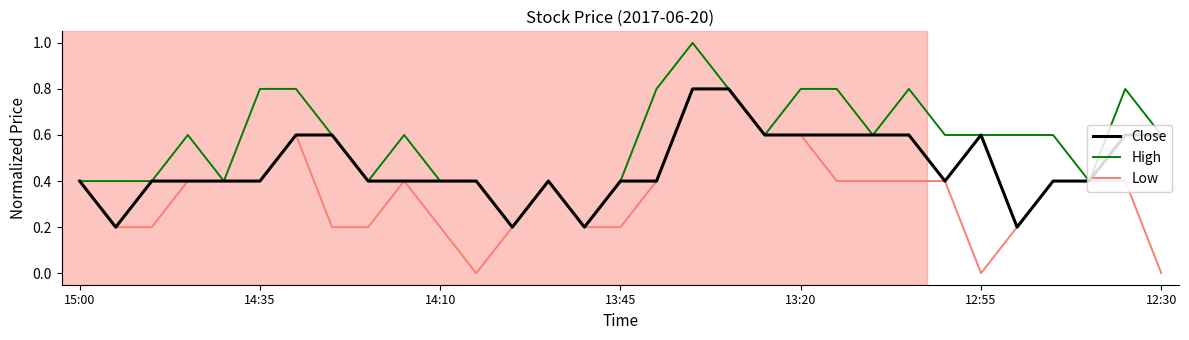

What is the greatest value displayed?

1.0